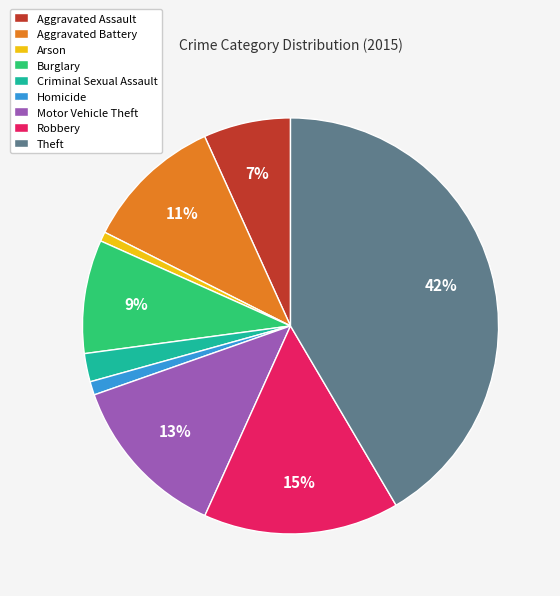

The Aggravated Assault slice represents 7% of the pie. True or false?

True